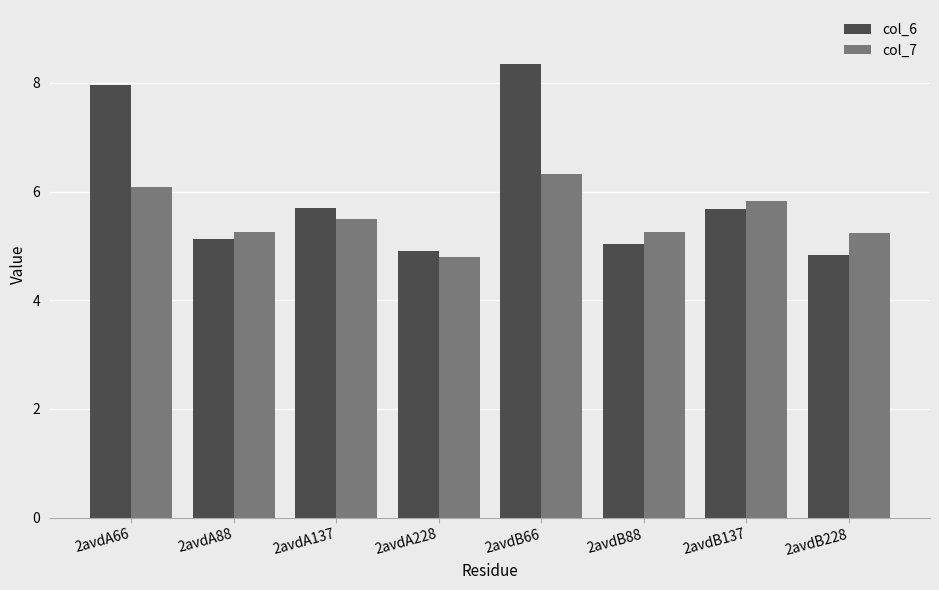

What are all the series names shown in the legend?

col_6, col_7